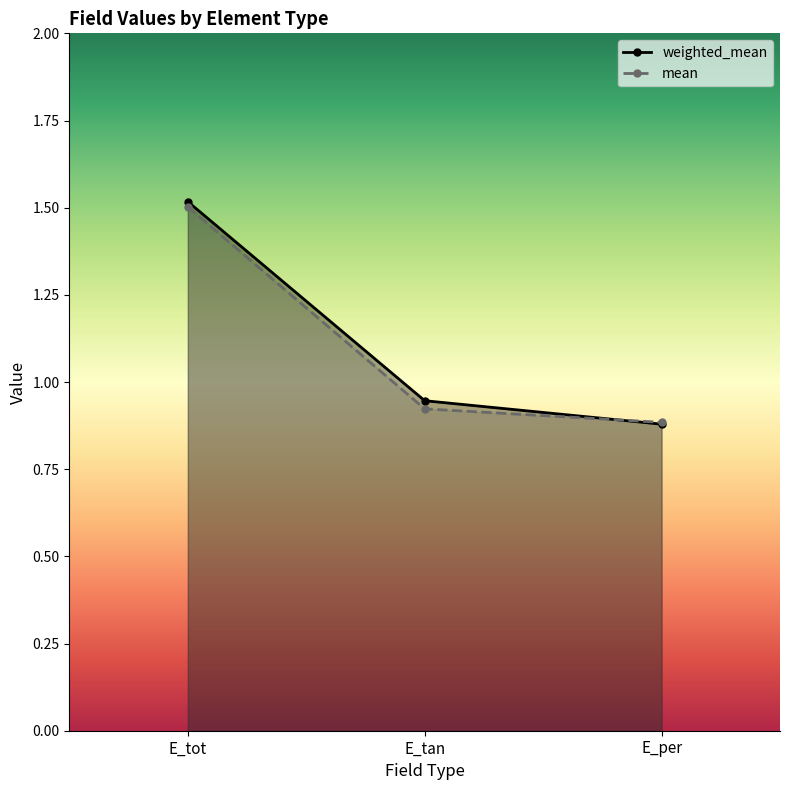

What is the sum of all weighted_mean values?

3.3